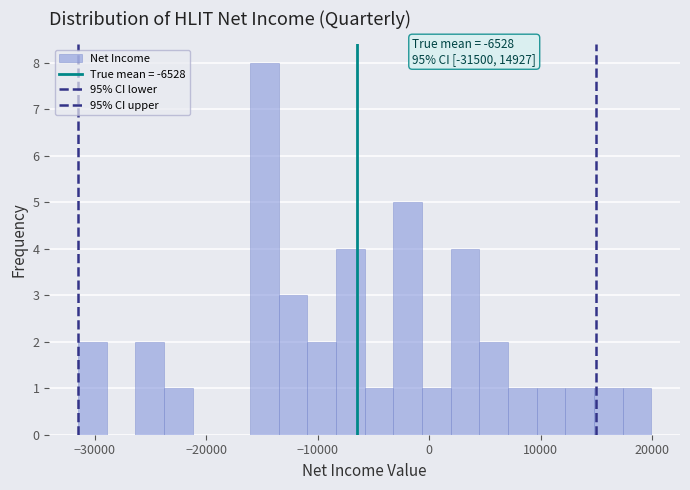

Around what value on the x-axis is the tallest bar? Give the approximate position of its centre, as read against the axis.

-15000